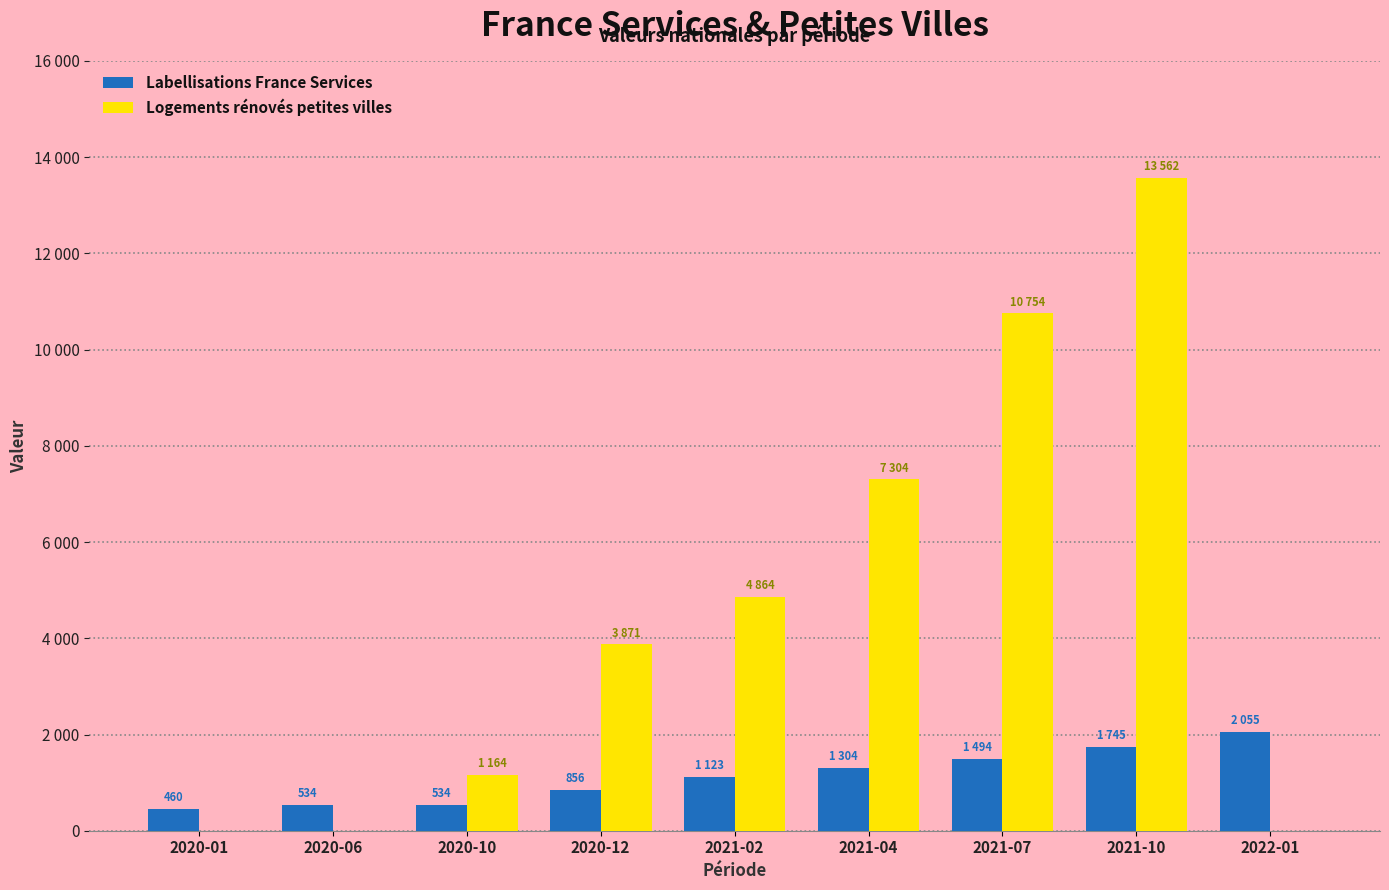

Reading left to right, what are all the values shown in this chart?

Labellisations France Services: 460	534	534	856	1123	1304	1494	1745	2055
Logements rénovés petites villes: 0	0	1164	3871	4864	7304	10754	13562	0